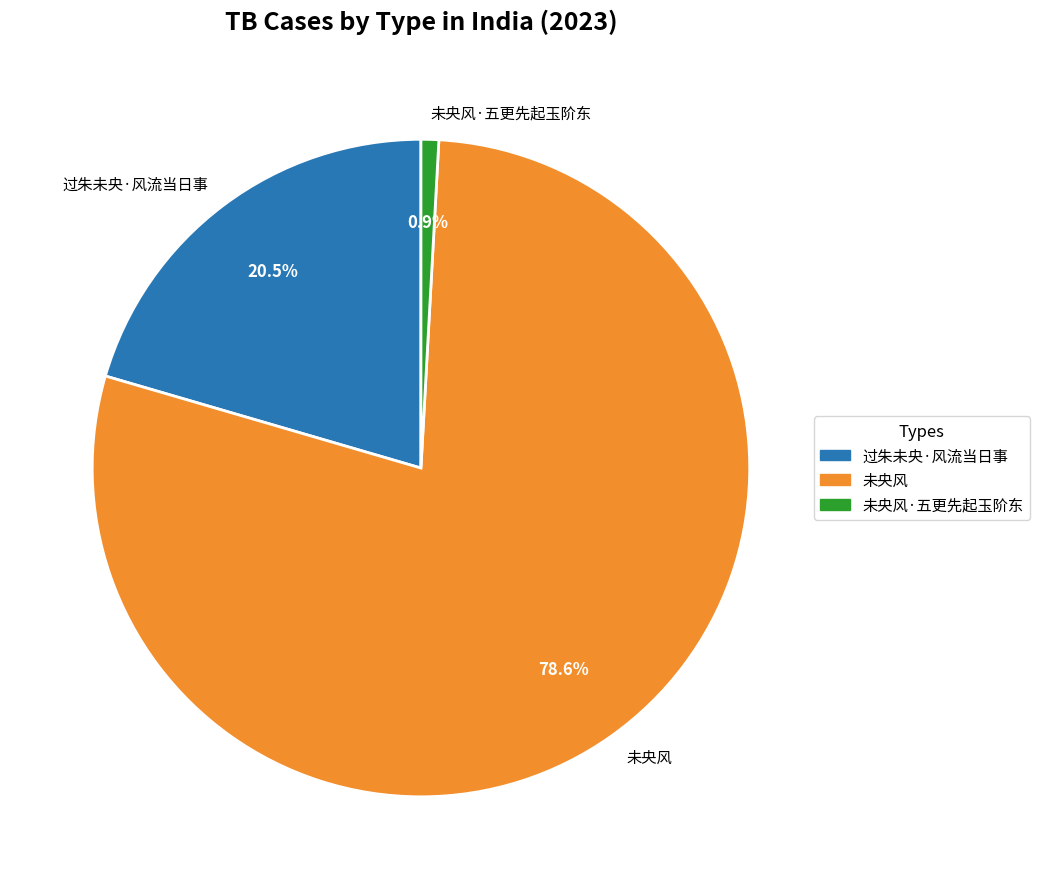

How many slices are in this pie chart?

3